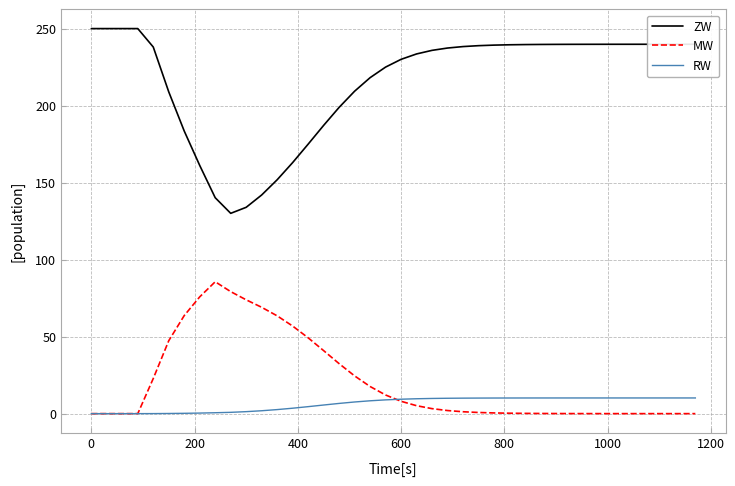

Which series has the widest spread of values?

ZW